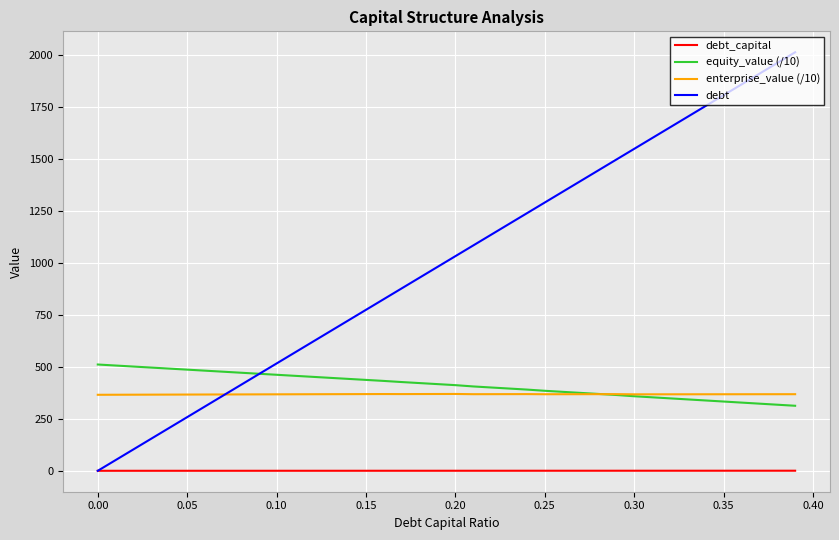

What is the highest value of the debt series?

2014.4